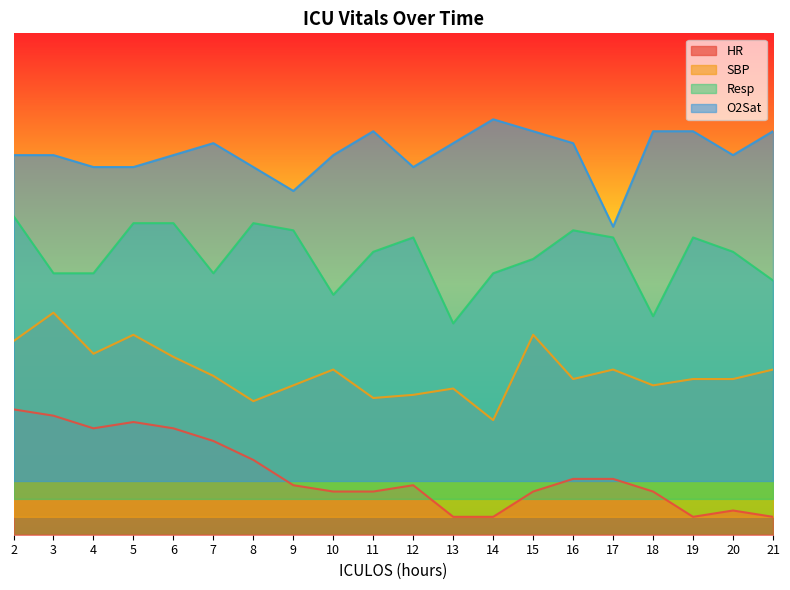

List the labels in order of O2Sat value, smallest first.

17, 9, 4, 5, 8, 12, 2, 3, 6, 10, 20, 7, 13, 16, 11, 15, 18, 19, 21, 14